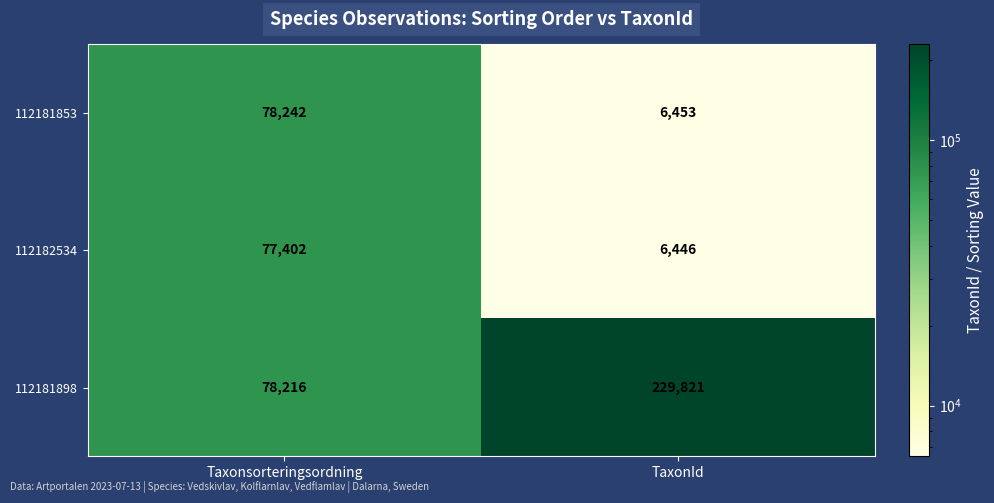

Reading left to right, transcribe all the data shown in this chart.

112181853: Taxonsorteringsordning=78242	TaxonId=6453
112182534: Taxonsorteringsordning=77402	TaxonId=6446
112181898: Taxonsorteringsordning=78216	TaxonId=229821